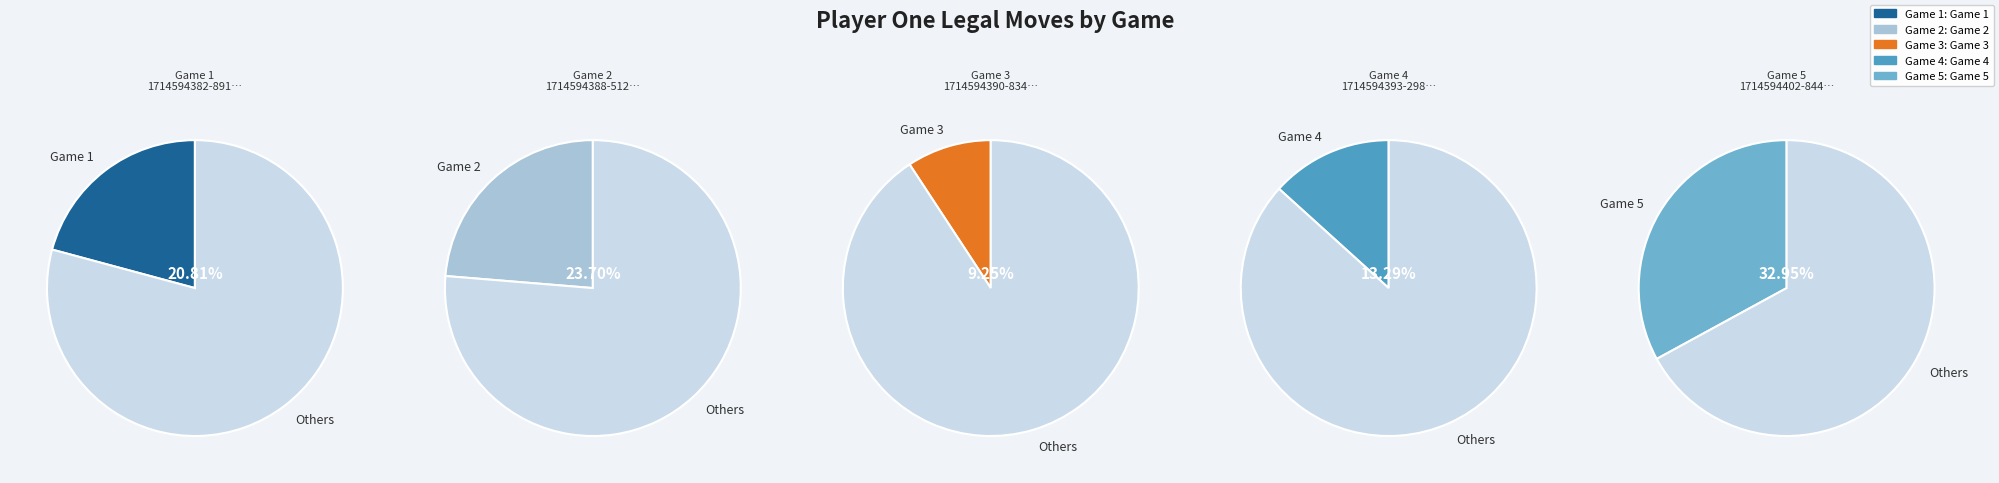

Which slice is the largest?

1714594402-8441